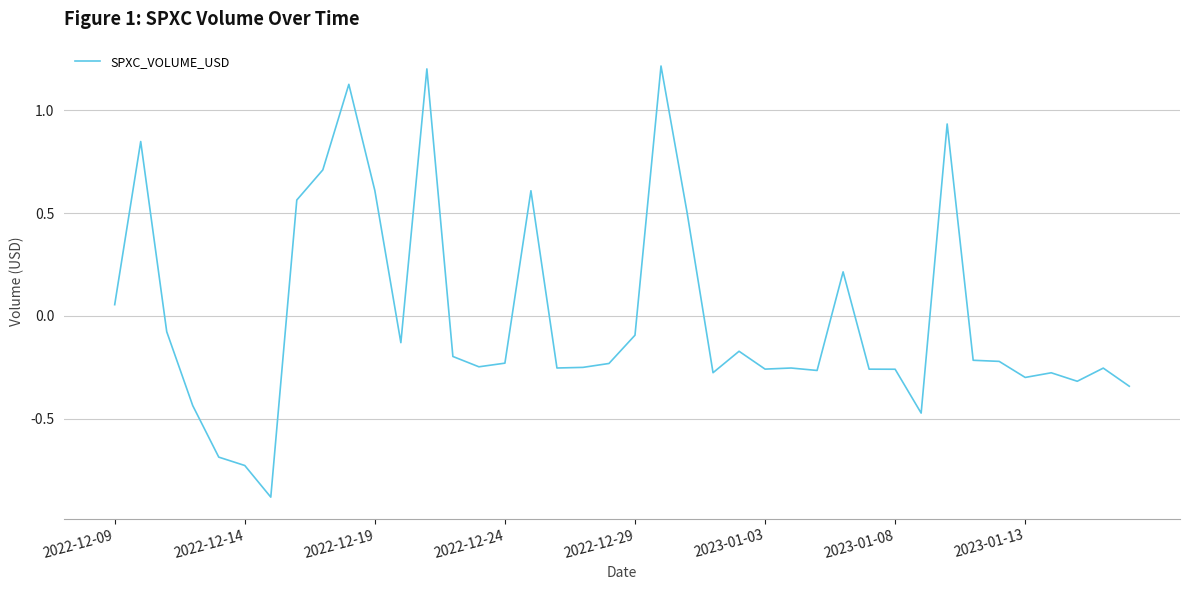

What is the difference between the maximum and second lowest values?

1.9